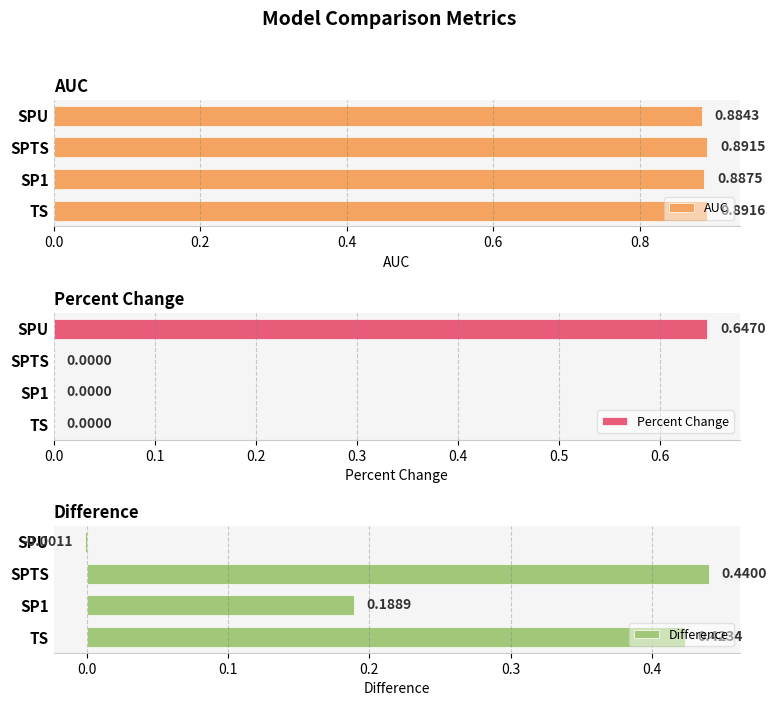

The AUC series shows 0.3 at SPTS. True or false?

False